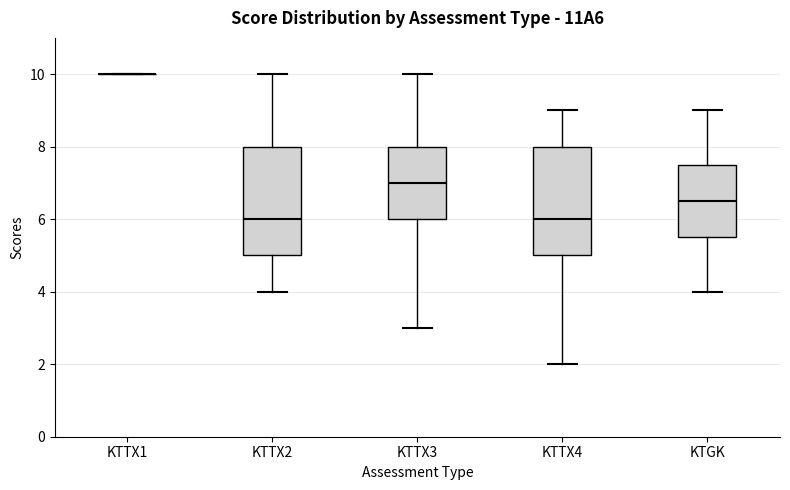

Reading left to right, transcribe this box plot: for each box, give where its median line is, the range the box spans, and where its two whiskers end, as read against the y-axis. The values are not printed on the chart, so give them approximately, as read against the axis.

KTTX1: box collapsed to a line at 10.0, whiskers 10.0 to 10.0
KTTX2: median 6.0, box 5.0 to 8.0, whiskers 4.0 to 10.0
KTTX3: median 7.0, box 6.0 to 8.0, whiskers 3.0 to 10.0
KTTX4: median 6.0, box 5.0 to 8.0, whiskers 2.0 to 9.0
KTGK: median 6.6, box 5.6 to 7.6, whiskers 4.0 to 9.0